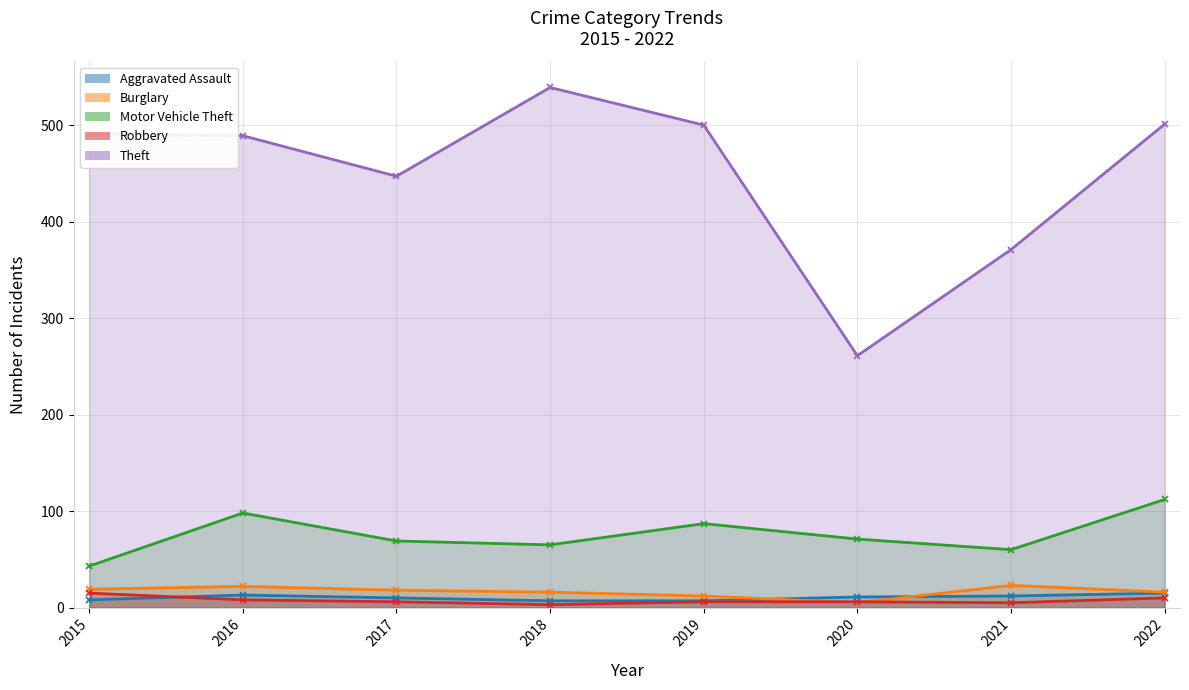

Reading left to right, what are all the values shown in this chart?

Aggravated Assault: 8	13	10	7	7	11	12	15
Burglary: 19	22	18	16	12	5	23	16
Motor Vehicle Theft: 43	98	69	65	87	71	60	112
Robbery: 15	8	6	3	6	6	5	10
Theft: 491	489	447	539	500	261	371	501